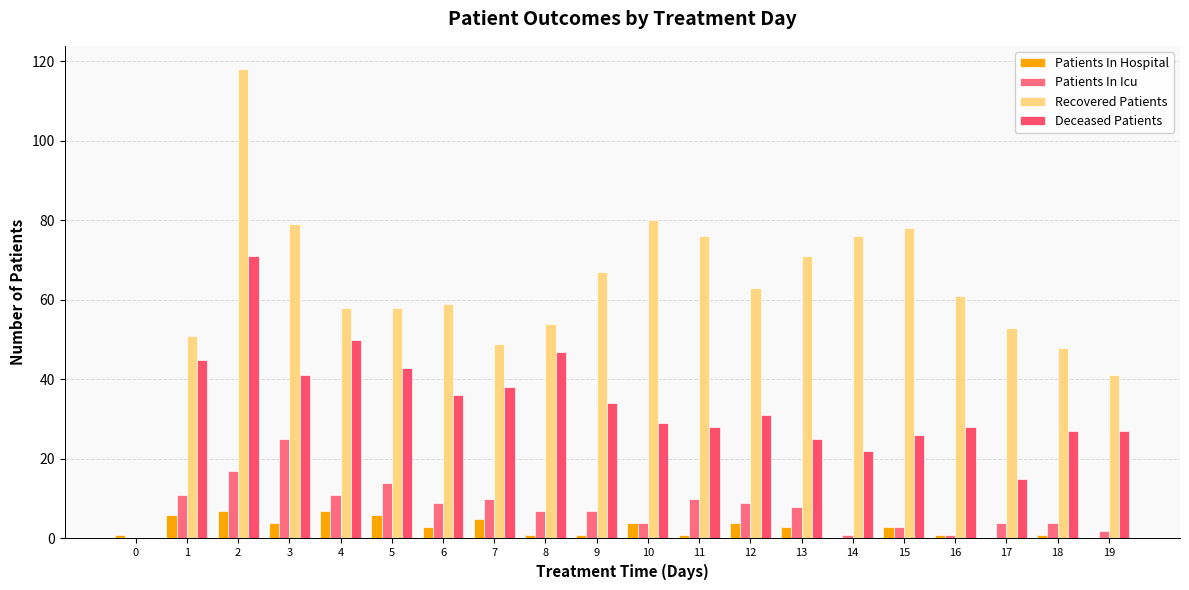

How many positive values does the Recovered Patients series have?

19